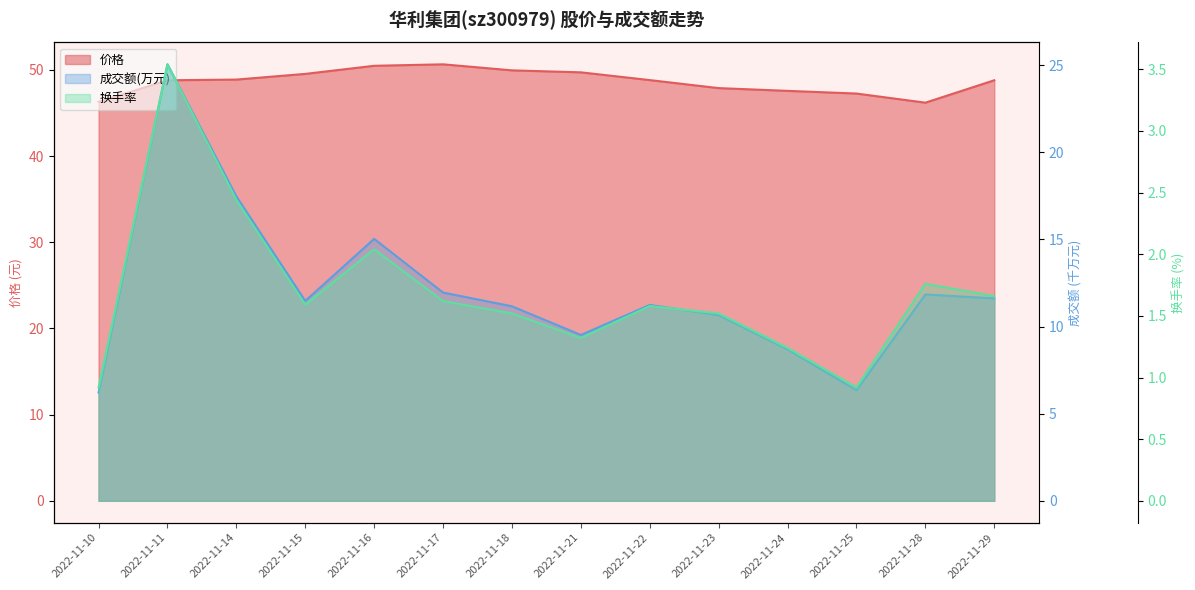

Which category has the highest value in the 换手率 series?

2022-11-11